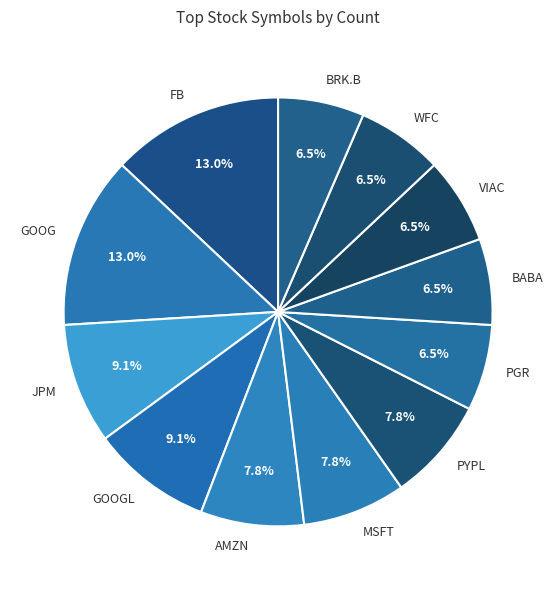

To the nearest percent, what is the difference between the largest and smallest slice percentages?

6%